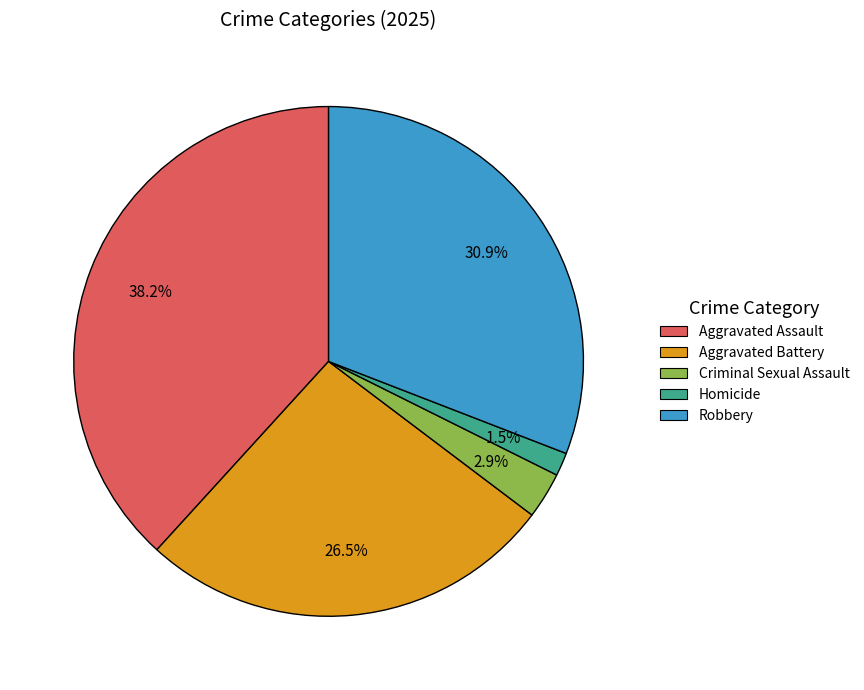

To the nearest percent, what is the combined percentage of Robbery and Homicide?

32%